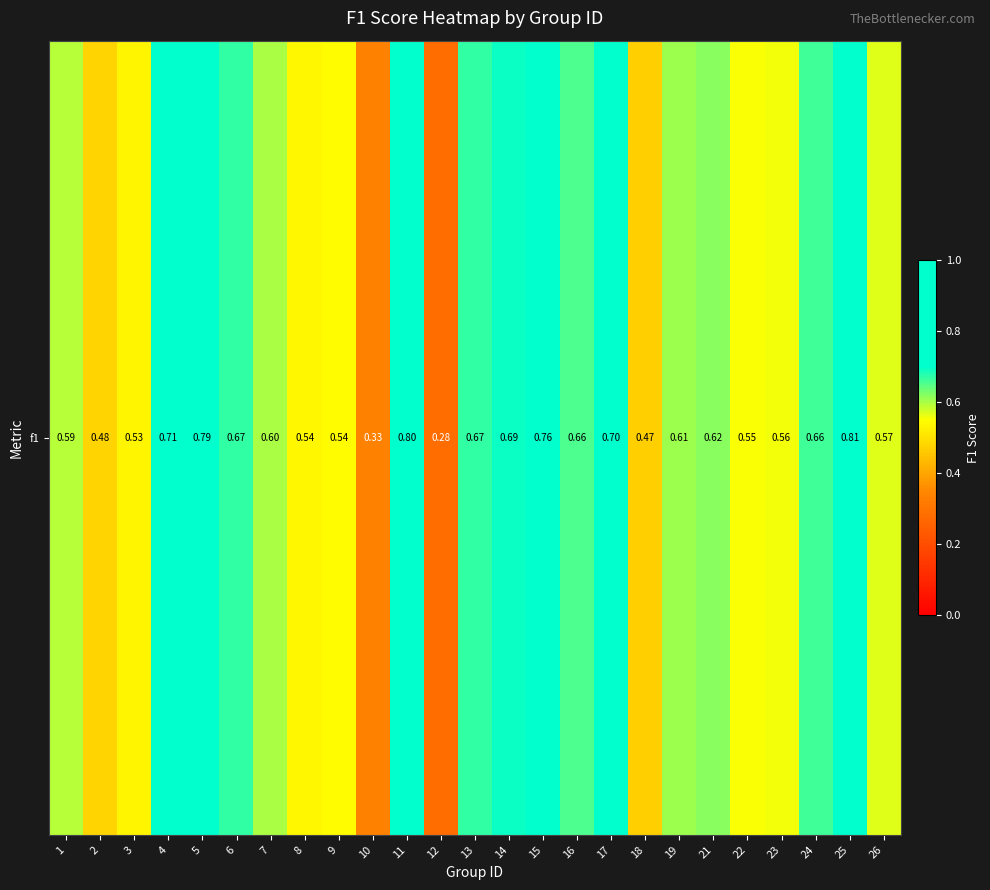

What is the average value?

0.6